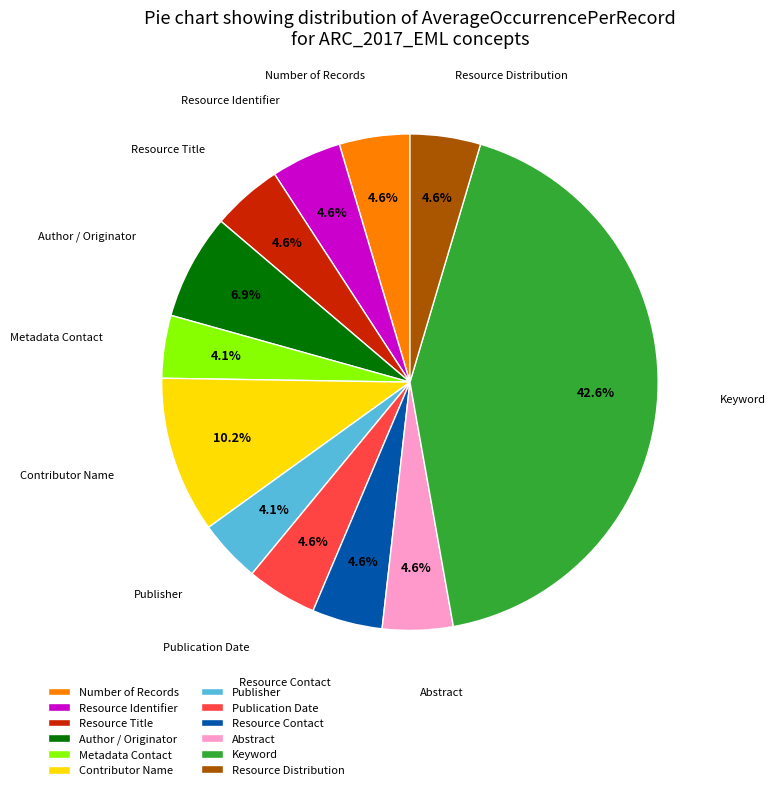

Approximately how many times larger is the value at Publication Date compared to Author / Originator?

0.7